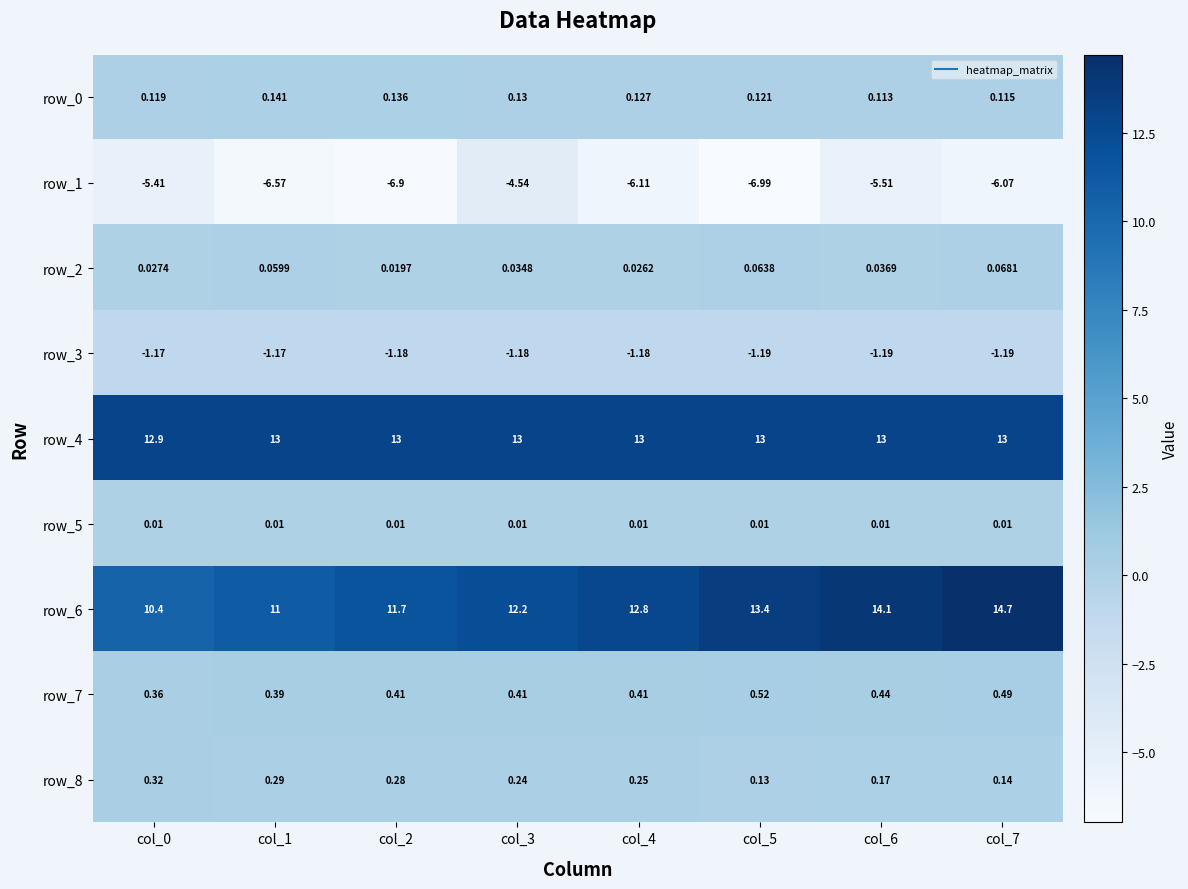

At which label does row_4 reach its peak?

col_7